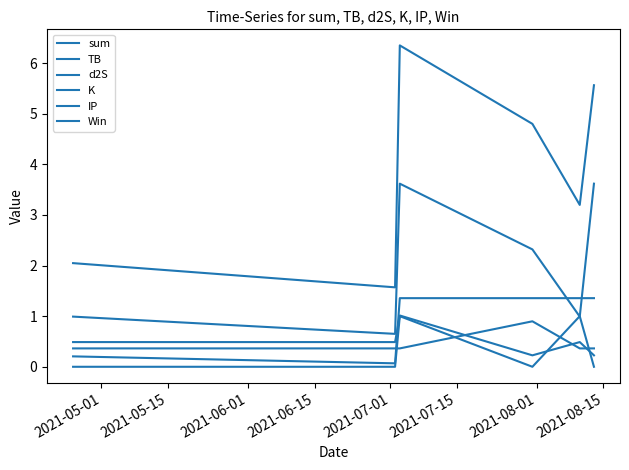

Does the chart display data point markers on the line(s)?

No